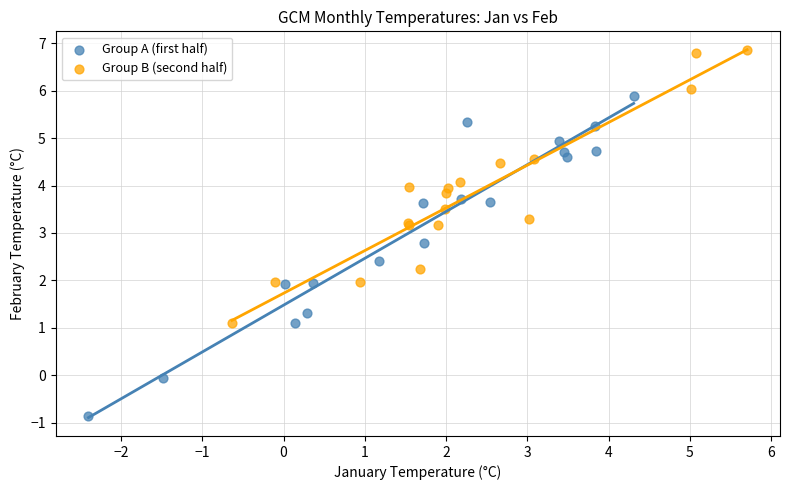

Which series has the widest spread of Y values?

Group A (first half)